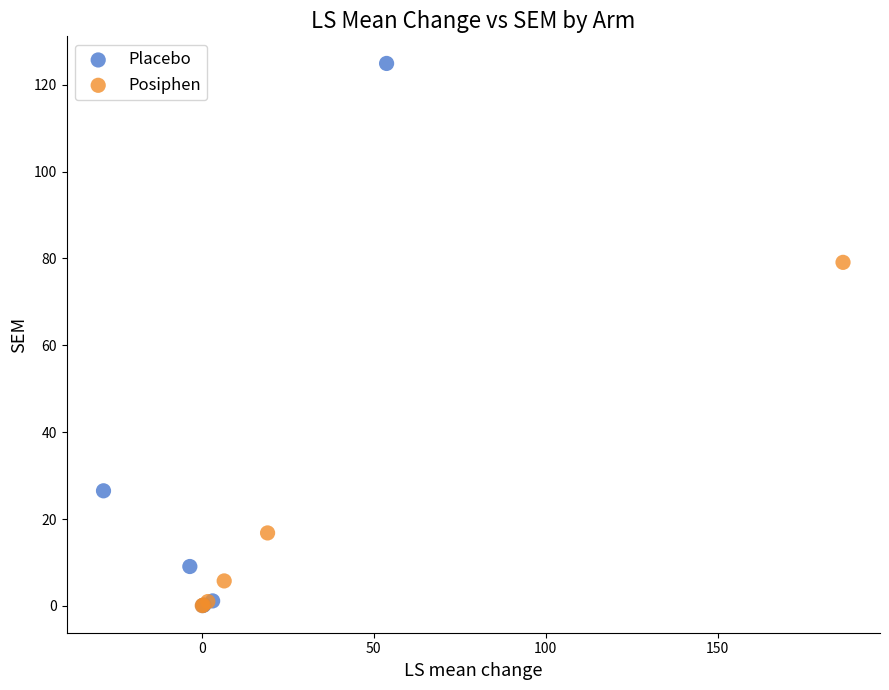

Which series has the largest Y range (max minus min)?

Placebo